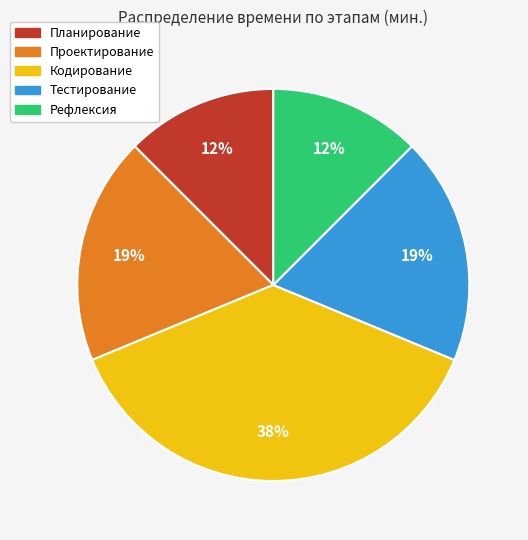

To the nearest percent, what portion does Тестирование represent?

19%